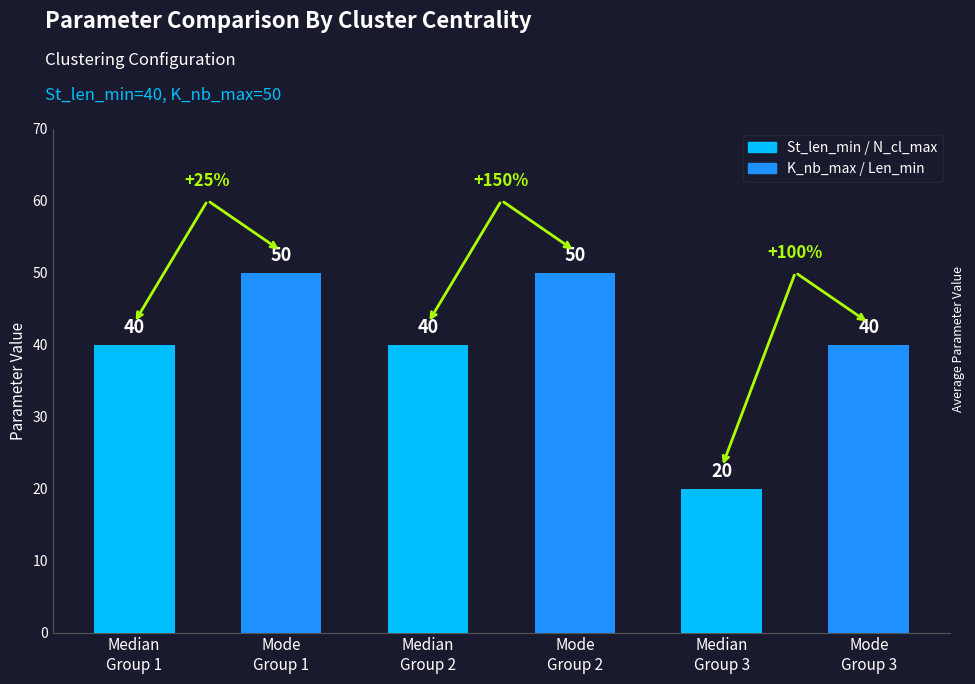

How many series are shown in this chart?

1